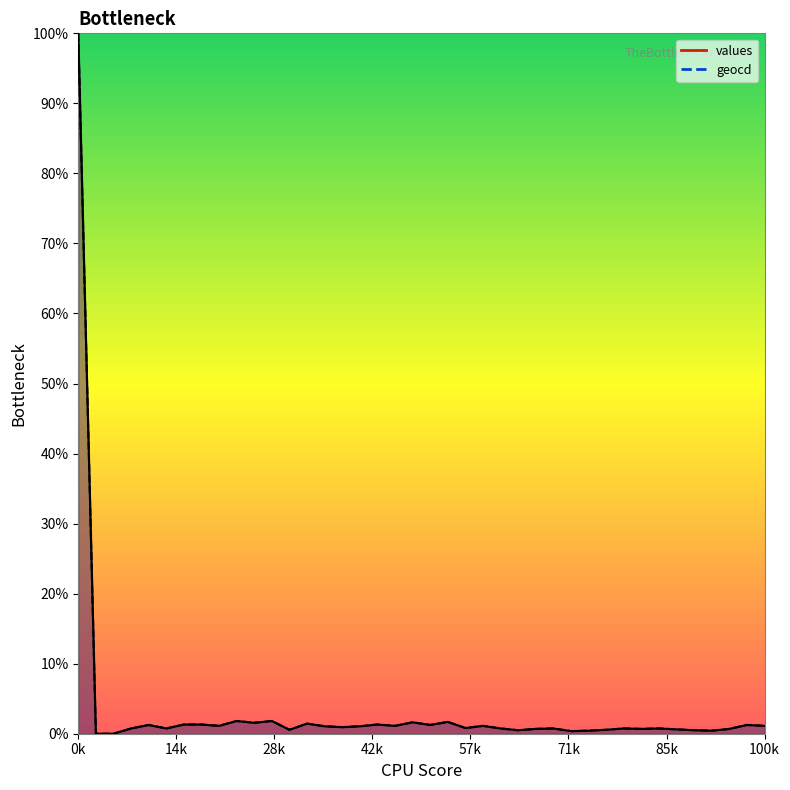

At how many categories does at least one series exceed 16?

1